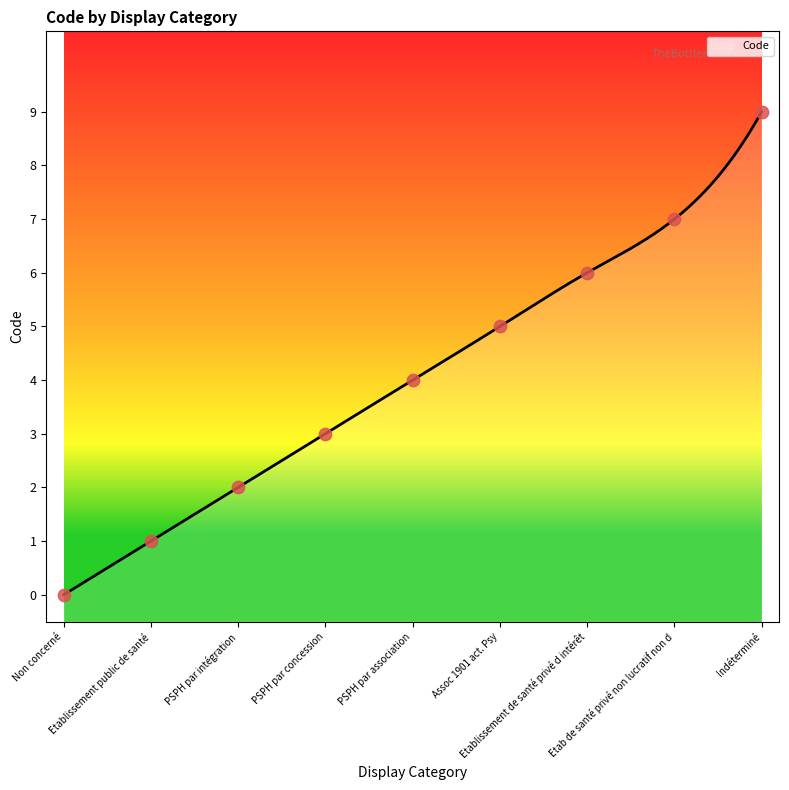

Between Etablissement public de santé and PSPH par concession, which is larger?

PSPH par concession